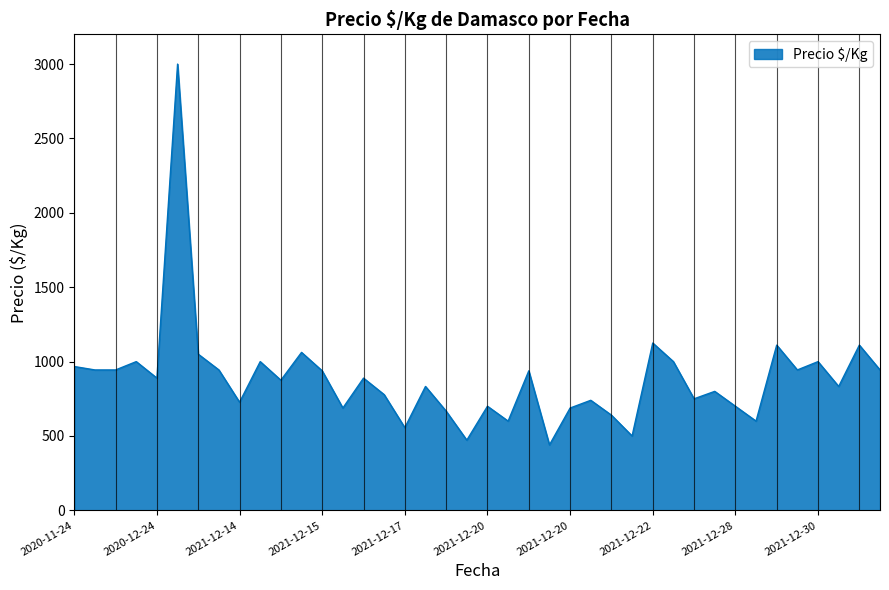

What is the maximum value shown in the chart?

3000